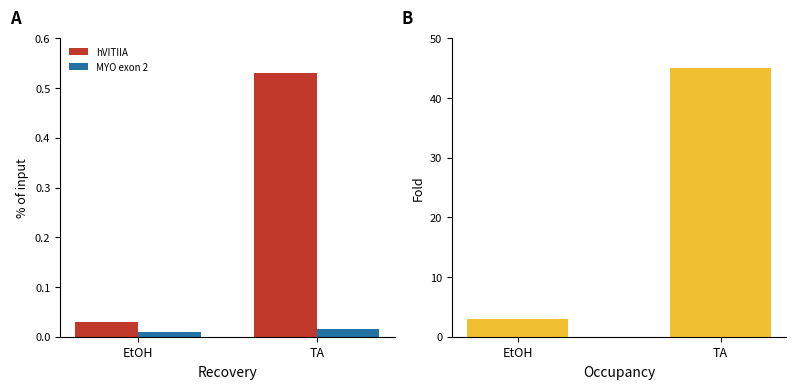

At which category is the sum across all series the highest?

TA